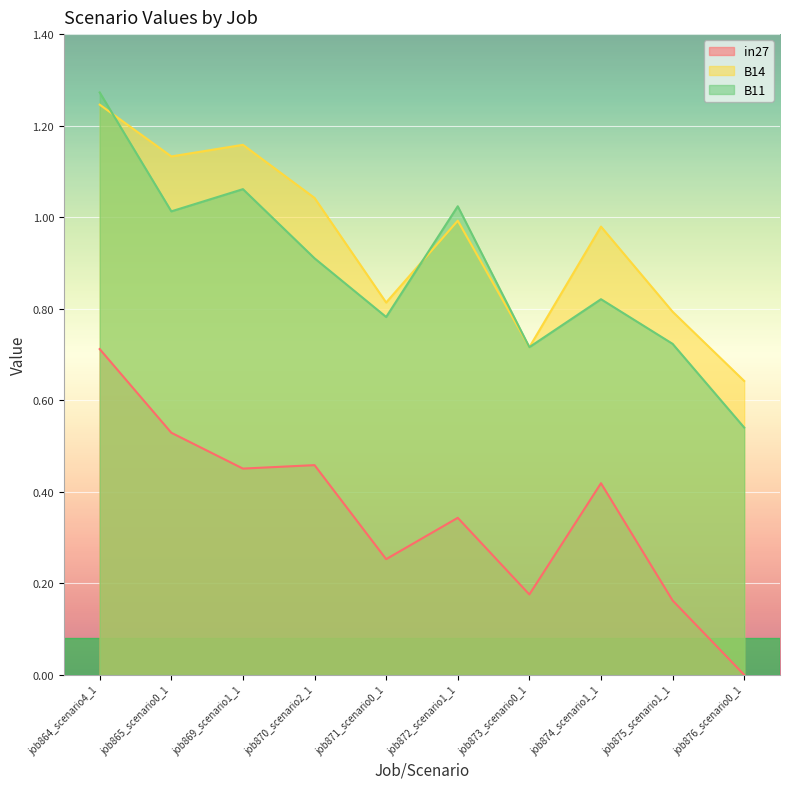

Which category has the highest value across all series?

job864_scenario4_1